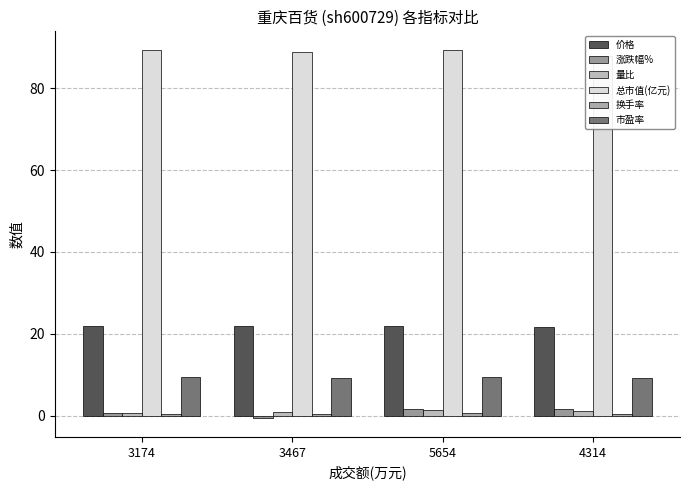

What is the value of the 换手率 bar at the 2nd from the left?

0.4